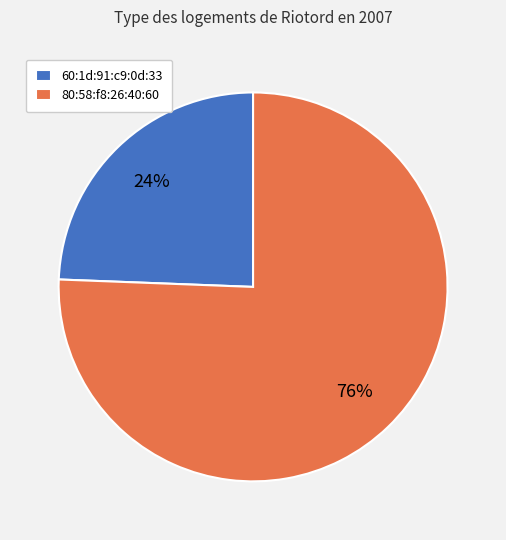

True or false: 80:58:f8:26:40:60 accounts for 76% of the total.

True